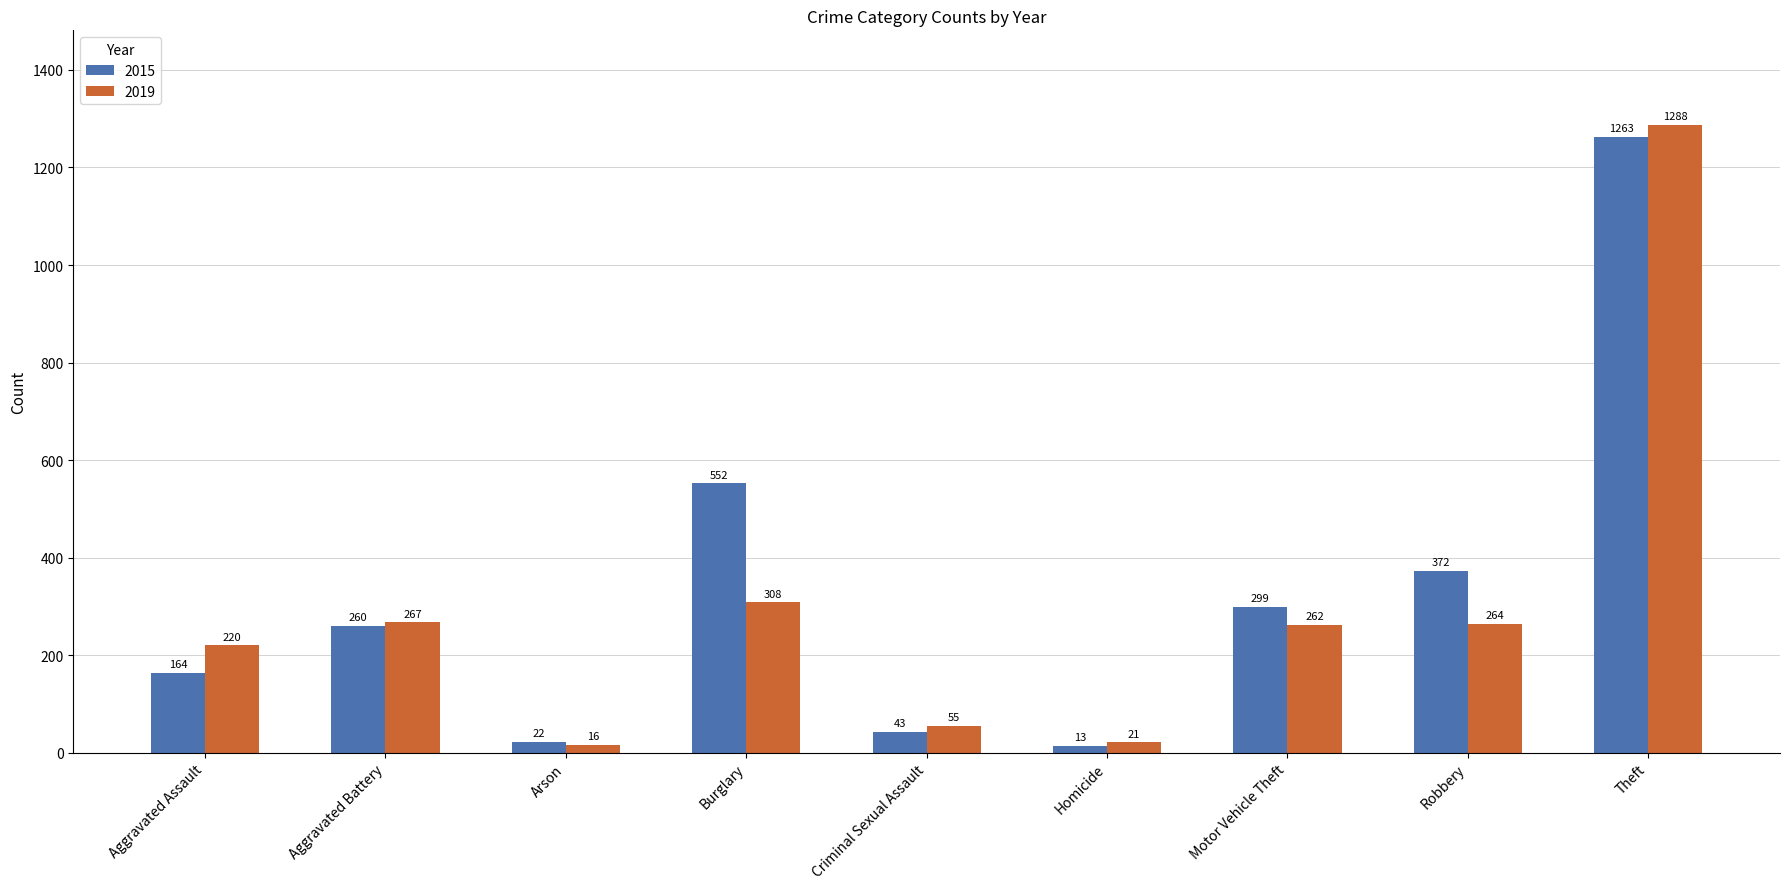

What is the label of the 5th bar from the right?

Criminal Sexual Assault